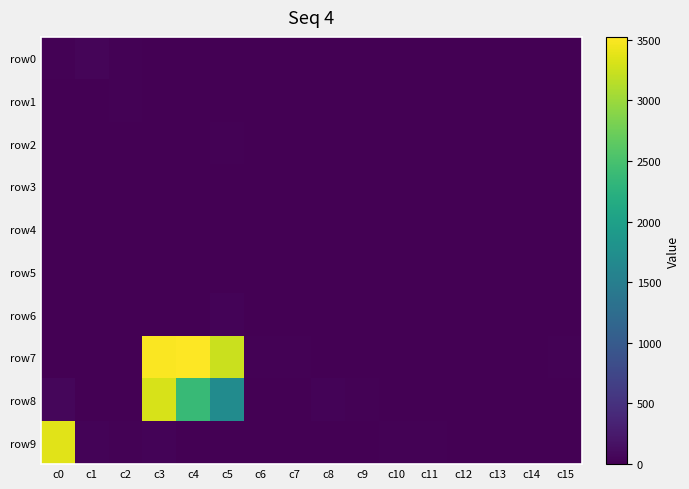

Reading left to right, what are all the values shown in this chart?

row0: c0=14	c1=49	c2=19	c3=0	c4=0	c5=0	c6=0	c7=0	c8=0	c9=0	c10=1	c11=0	c12=0	c13=0	c14=0	c15=0
row1: c0=2	c1=12	c2=25	c3=10	c4=12	c5=0	c6=0	c7=0	c8=0	c9=0	c10=0	c11=5	c12=7	c13=0	c14=0	c15=0
row2: c0=0	c1=0	c2=3	c3=9	c4=6	c5=23	c6=2	c7=0	c8=0	c9=0	c10=0	c11=0	c12=0	c13=0	c14=2	c15=2
row3: c0=0	c1=2	c2=0	c3=0	c4=0	c5=0	c6=0	c7=2	c8=0	c9=0	c10=0	c11=0	c12=0	c13=0	c14=0	c15=2
row4: c0=5	c1=6	c2=0	c3=0	c4=0	c5=0	c6=0	c7=0	c8=0	c9=0	c10=0	c11=0	c12=0	c13=0	c14=0	c15=0
row5: c0=0	c1=0	c2=8	c3=6	c4=6	c5=0	c6=0	c7=0	c8=0	c9=0	c10=0	c11=0	c12=0	c13=0	c14=0	c15=0
row6: c0=2	c1=0	c2=0	c3=6	c4=13	c5=36	c6=0	c7=0	c8=0	c9=0	c10=0	c11=0	c12=0	c13=4	c14=0	c15=0
row7: c0=2	c1=0	c2=6	c3=3499	c4=3522	c5=3246	c6=18	c7=25	c8=0	c9=0	c10=0	c11=0	c12=5	c13=6	c14=13	c15=22
row8: c0=64	c1=11	c2=0	c3=3305	c4=2378	c5=1698	c6=0	c7=0	c8=40	c9=14	c10=0	c11=0	c12=0	c13=0	c14=0	c15=0
row9: c0=3357	c1=30	c2=23	c3=32	c4=0	c5=0	c6=0	c7=0	c8=0	c9=8	c10=19	c11=21	c12=0	c13=0	c14=0	c15=0